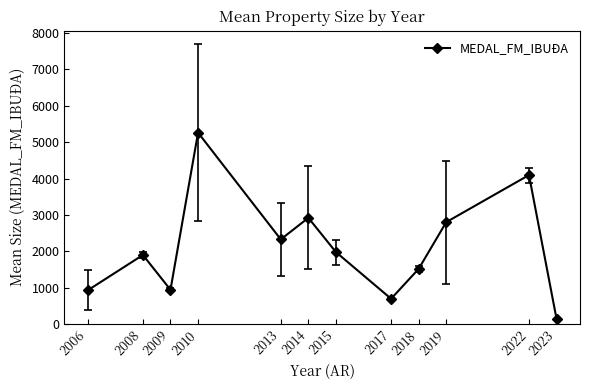

What is the maximum value shown in the chart?

5261.5